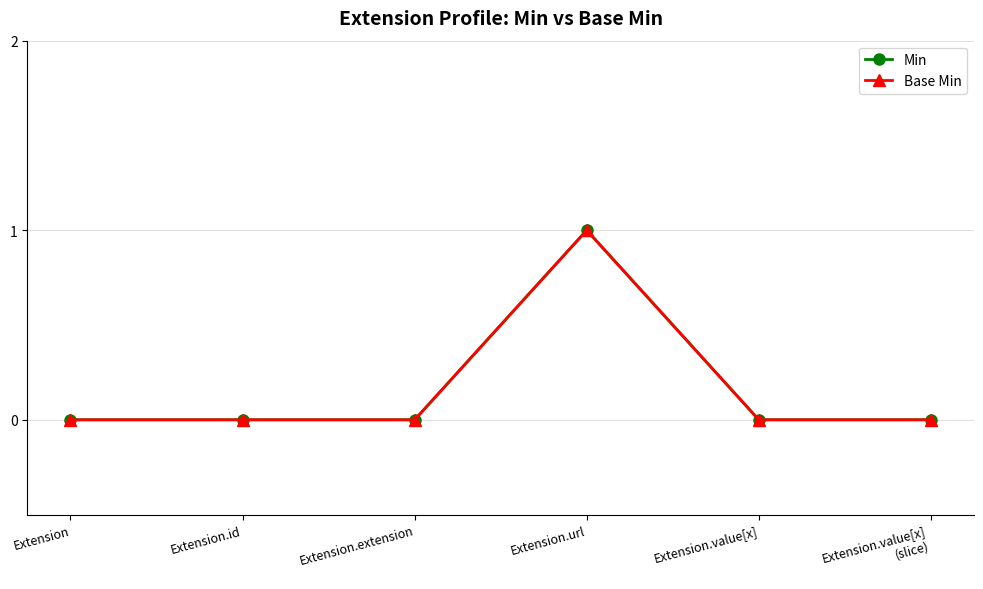

Is this an area chart (filled region under the line)?

No